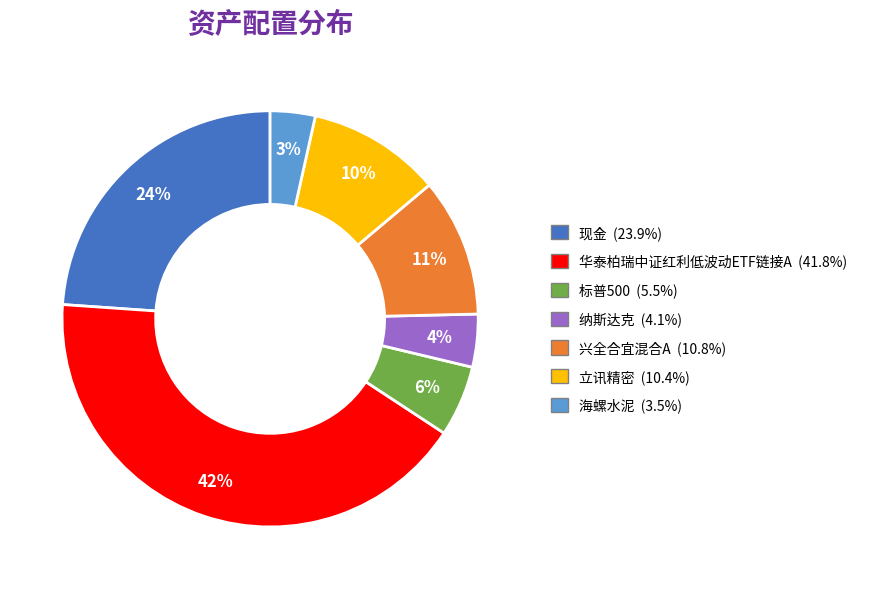

To the nearest percent, what is the average slice percentage?

14%